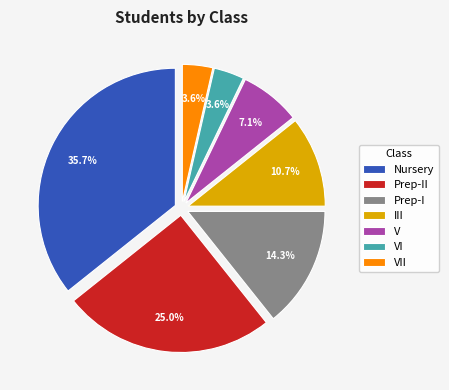

Between Prep-II and VII, which is larger?

Prep-II